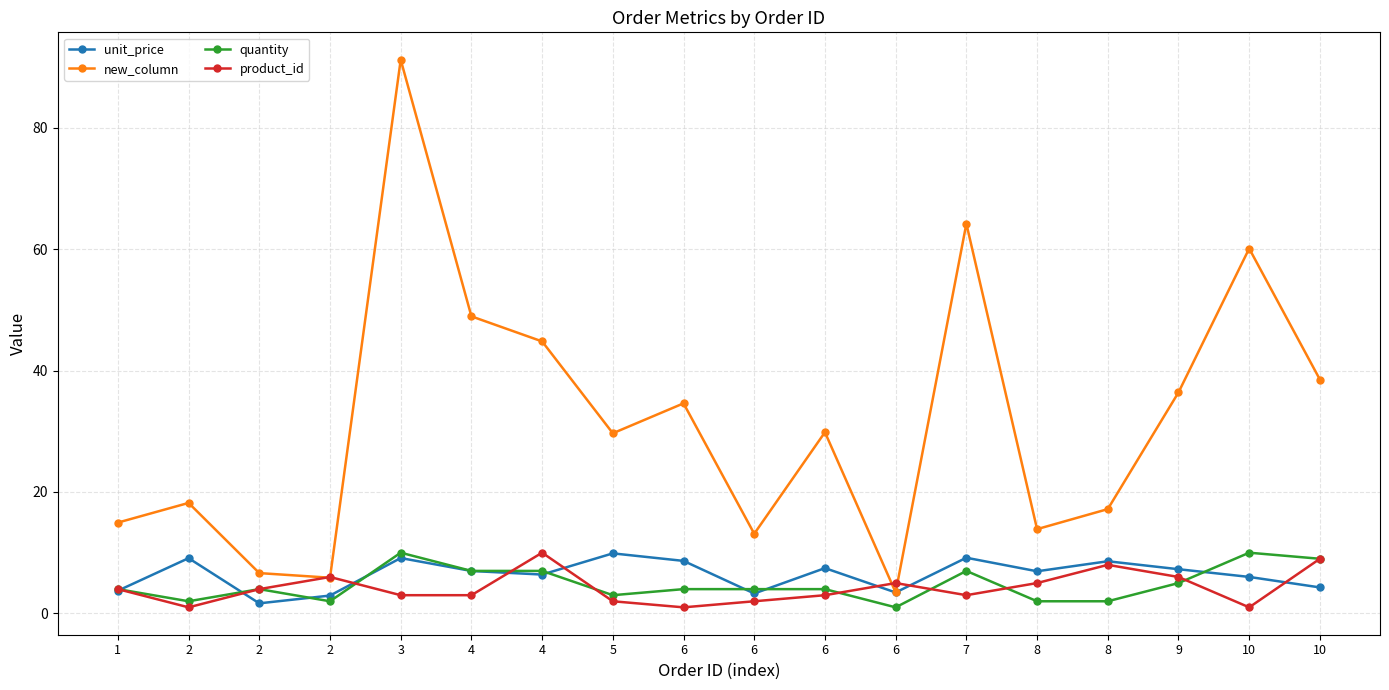

What is the highest value of the new_column series?

91.2